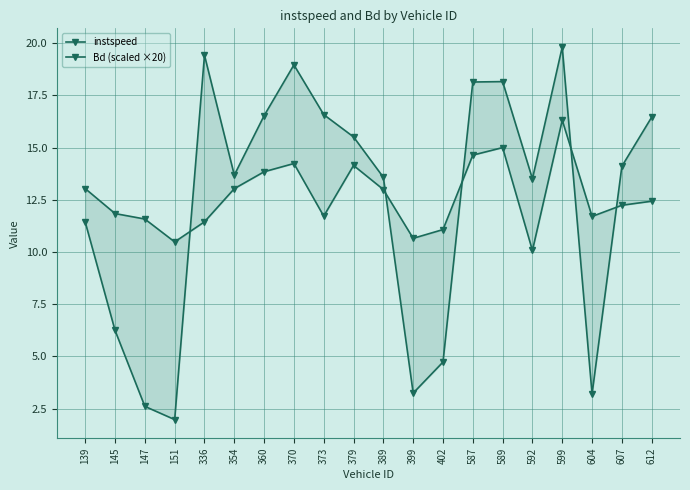

Rank the categories by instspeed value from highest to lowest.

599, 589, 587, 370, 379, 360, 139, 354, 389, 612, 607, 145, 373, 604, 147, 336, 402, 399, 151, 592